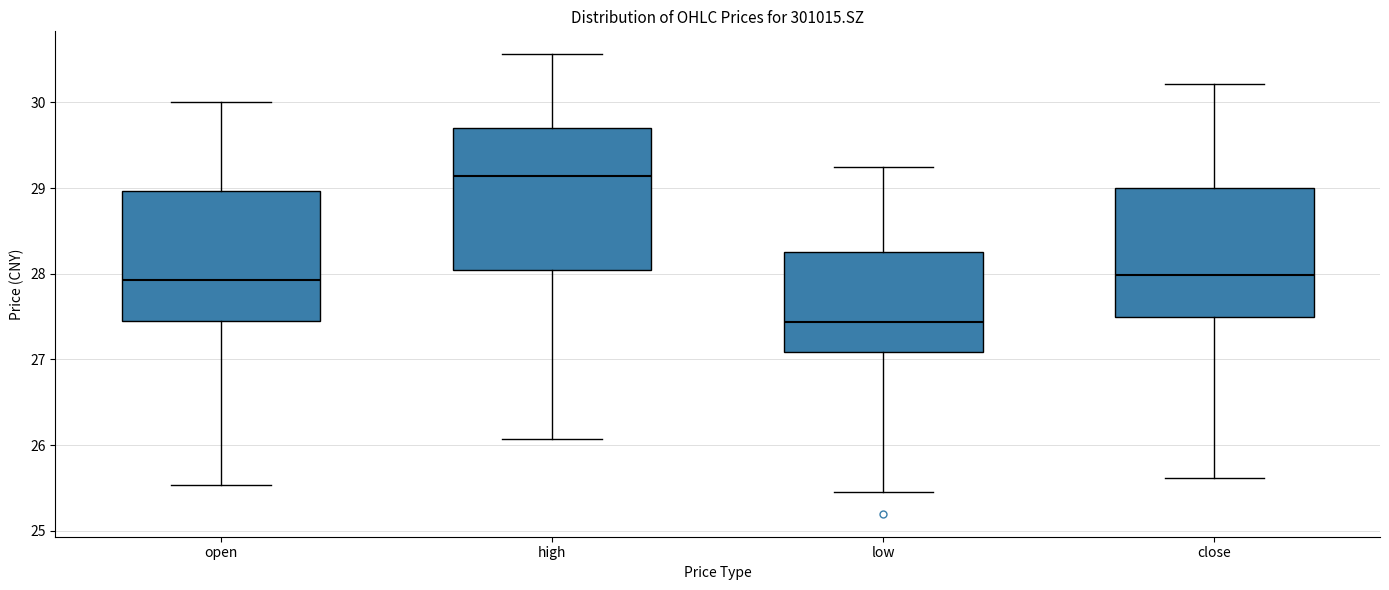

Which box's median line is the highest?

high